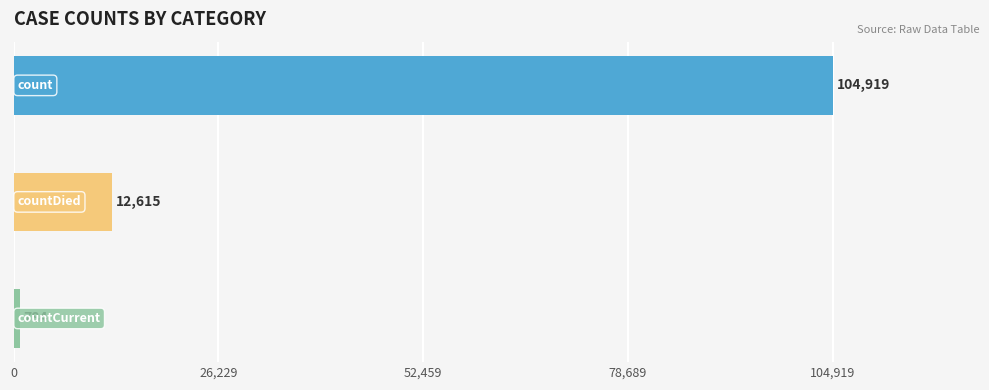

What is the greatest value displayed?

104919